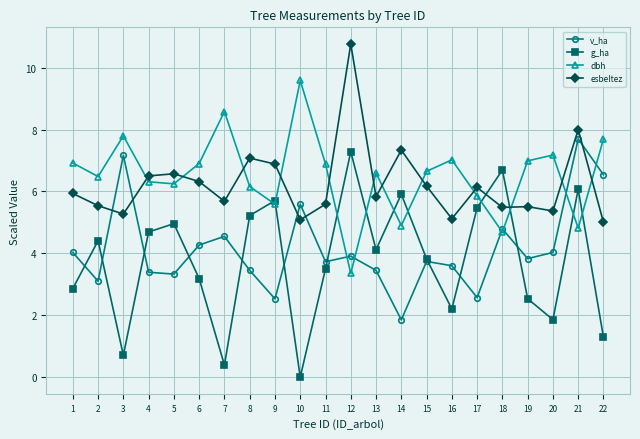

Which series has the largest total across all categories?

dbh